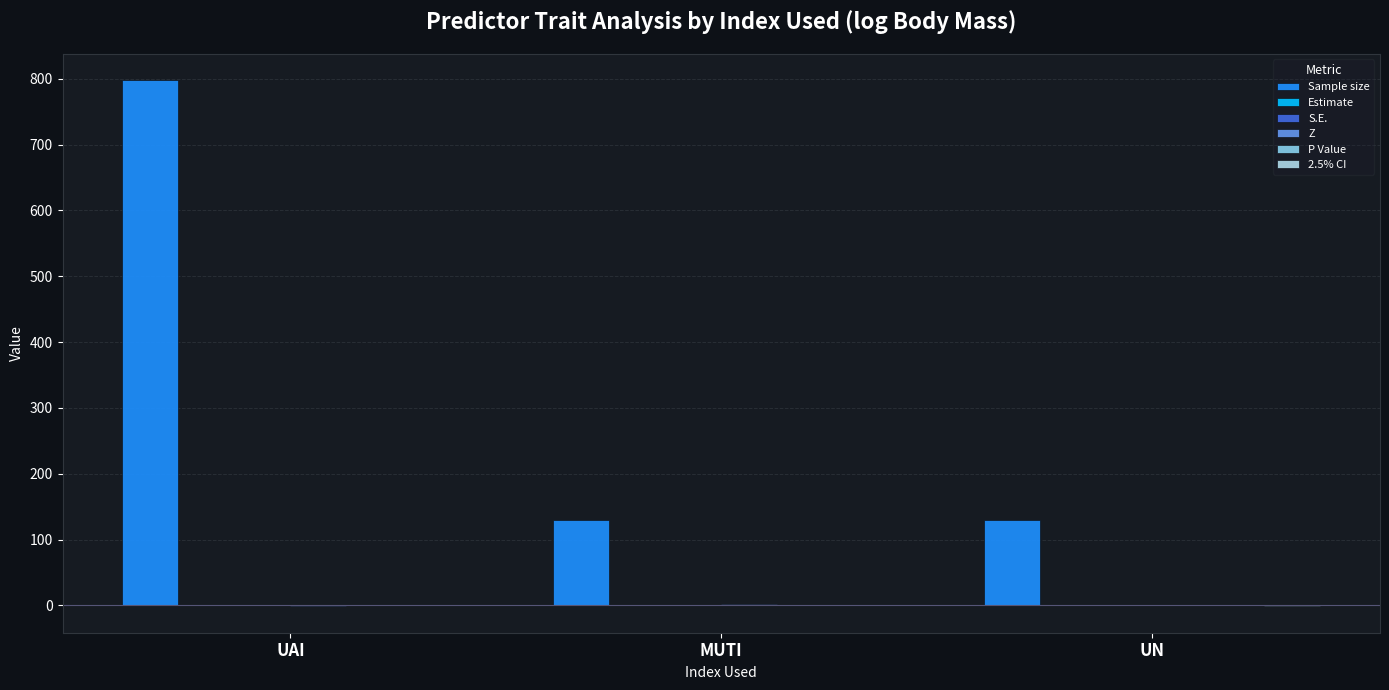

Which series changed the most between UAI and UN?

Sample size